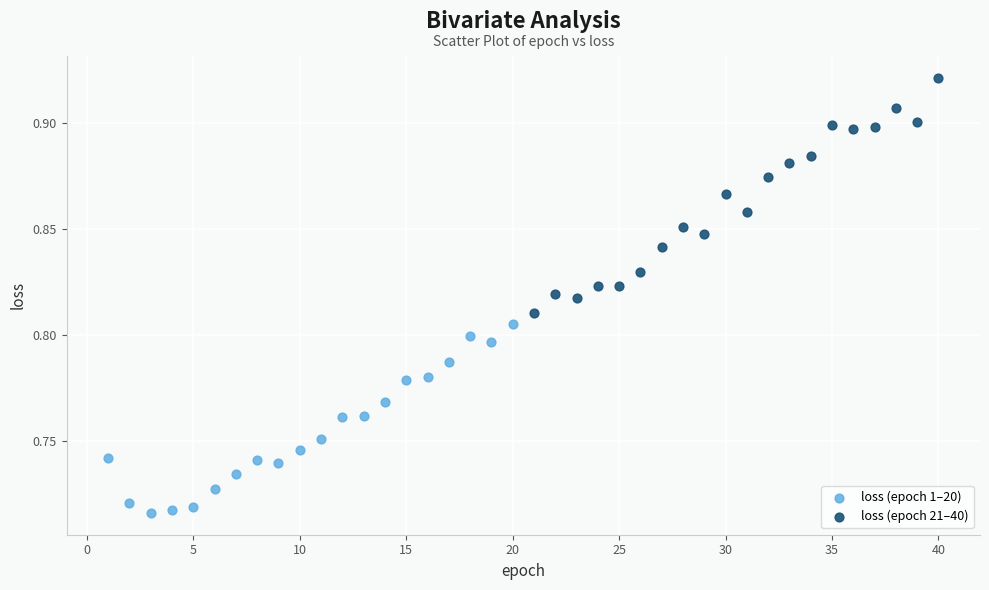

Which series has the widest spread of Y values?

loss (epoch 21–40)